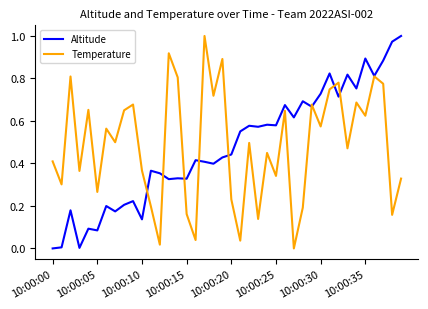

Which series has the largest range (max minus min)?

Altitude